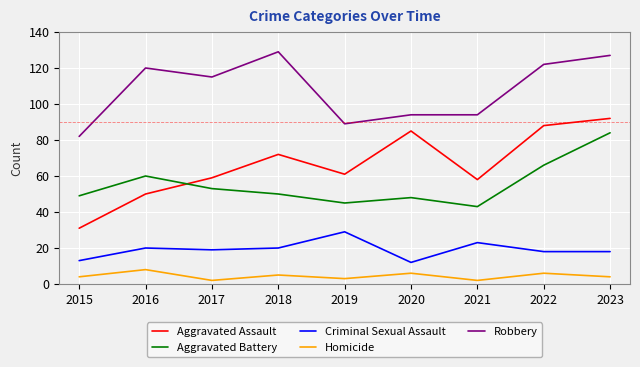

Rank the series at 2020 from lowest to highest value.

Homicide, Criminal Sexual Assault, Aggravated Battery, Aggravated Assault, Robbery